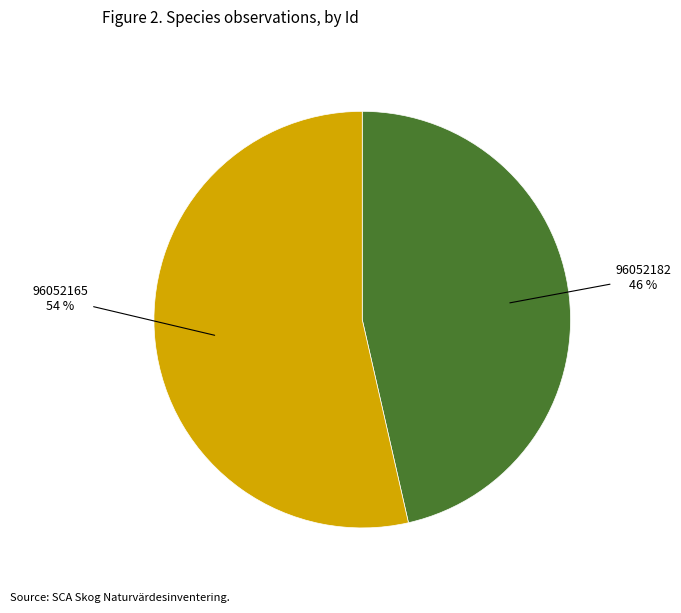

To the nearest percent, what is the average slice percentage?

50%